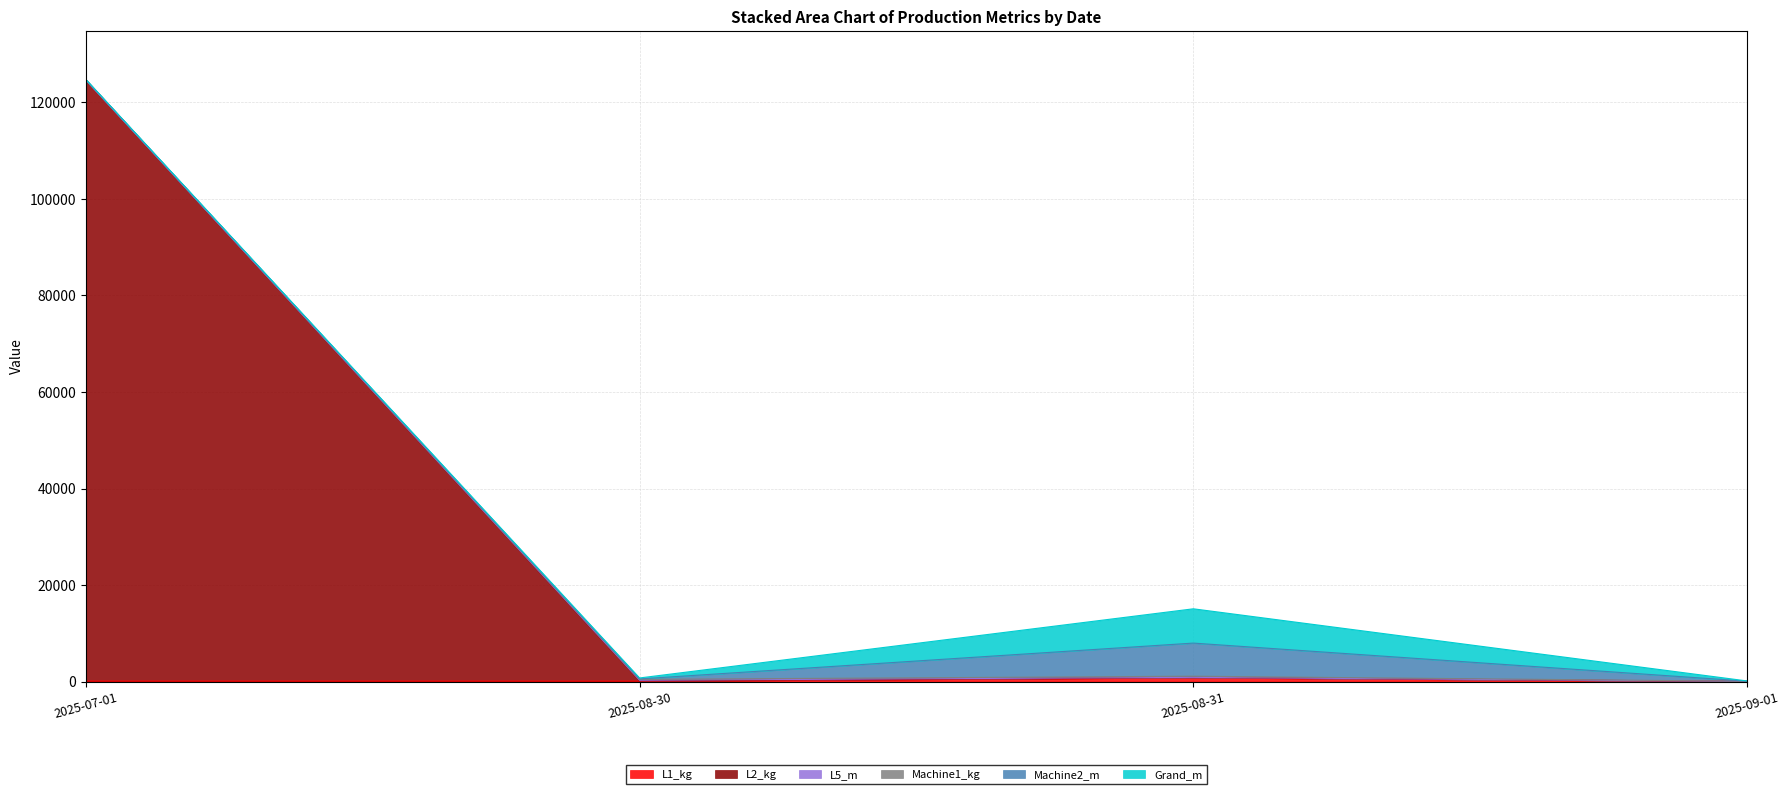

List the labels in order of Machine2_m value, smallest first.

2025-07-01, 2025-09-01, 2025-08-30, 2025-08-31